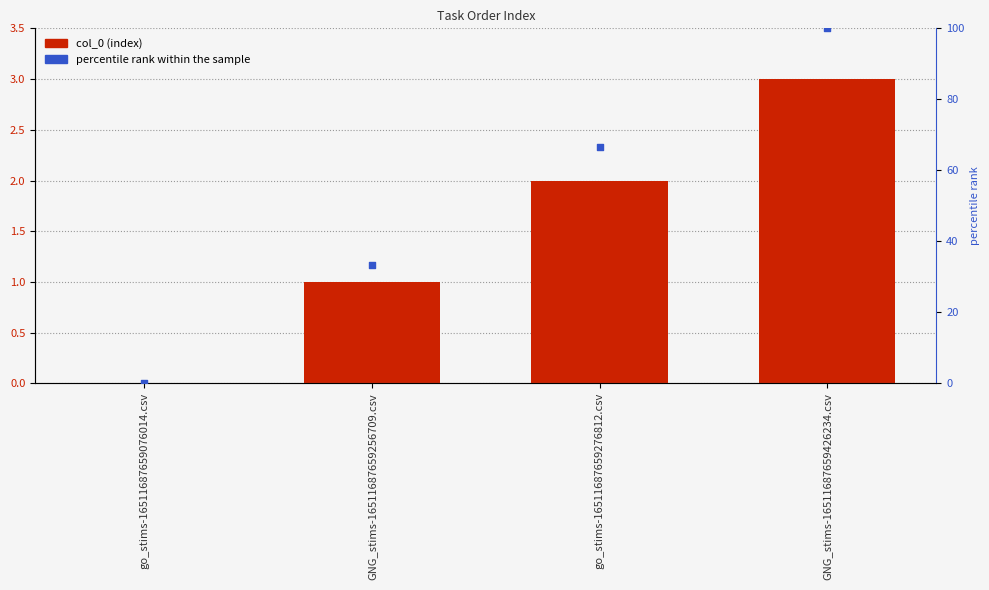

Which series has the widest spread of Y values?

percentile rank